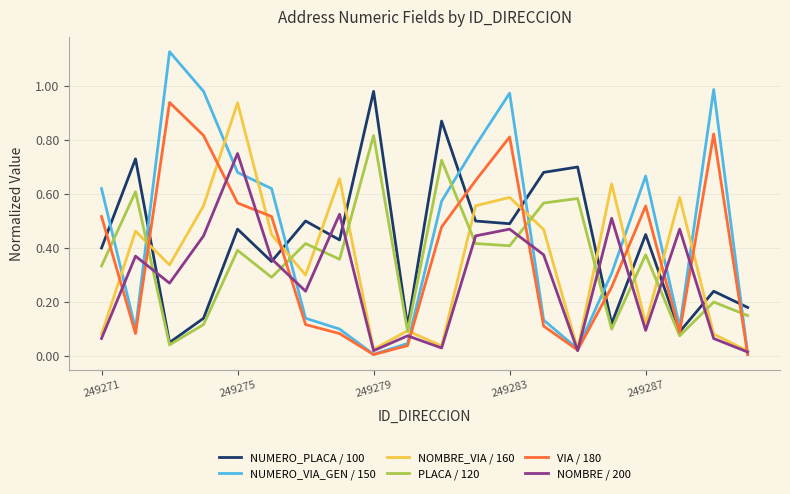

How many interior local valleys does the NOMBRE_VIA / 160 series have?

6